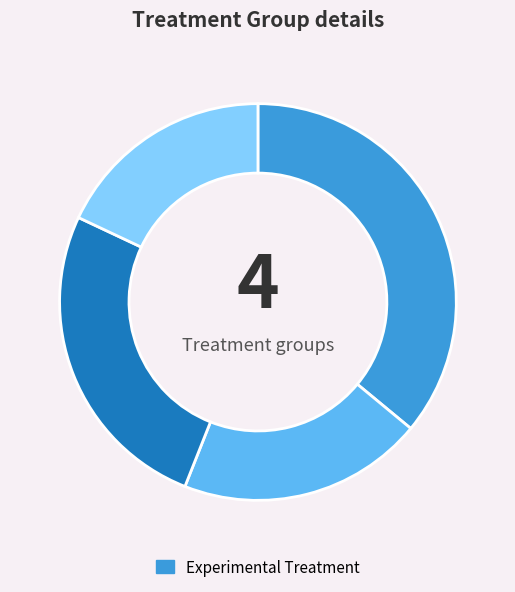

Is there any slice that represents more than half of the pie?

No